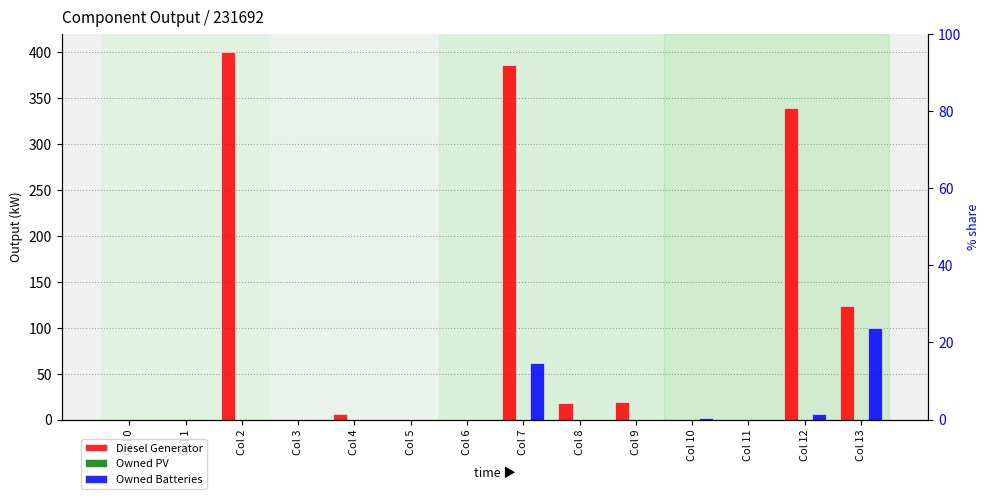

What is the difference between the second highest and second lowest values in the Owned Batteries series?

62